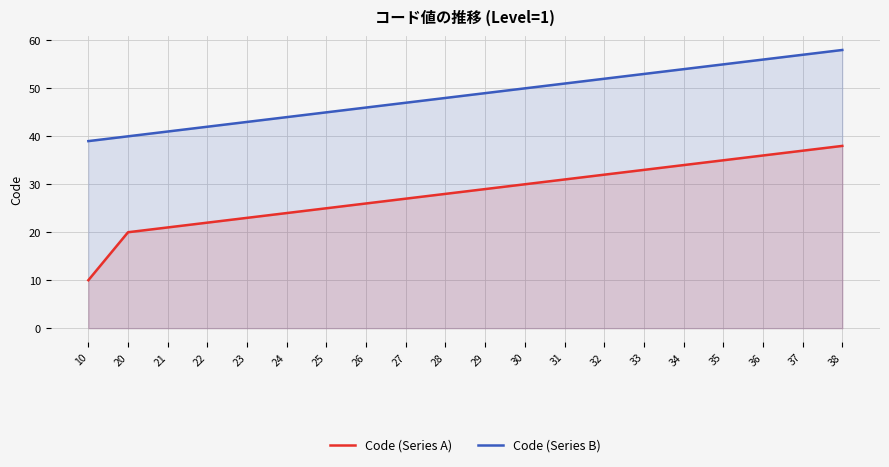

True or false: Code (Series A) has a value of 21 at 33.

False